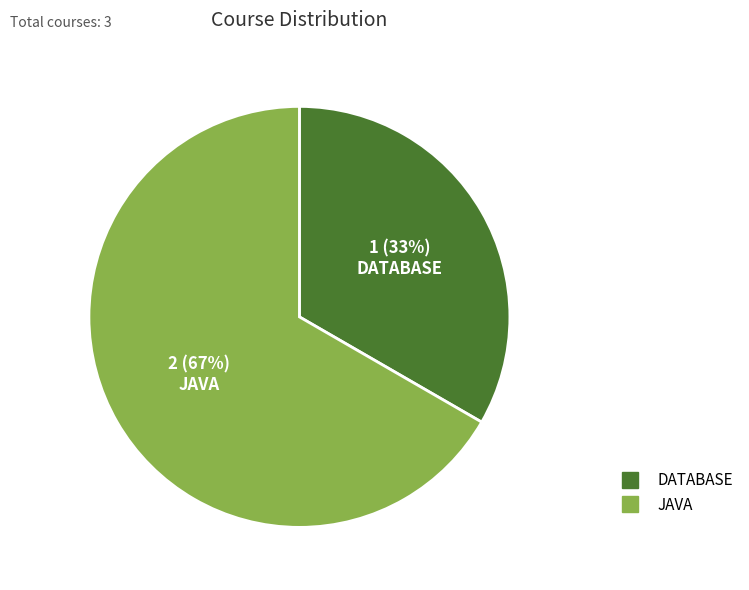

Do JAVA and DATABASE together represent more than half of the pie?

Yes